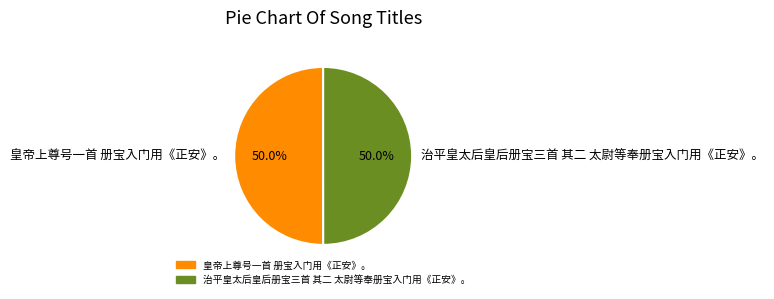

Count the number of slices in the pie.

2